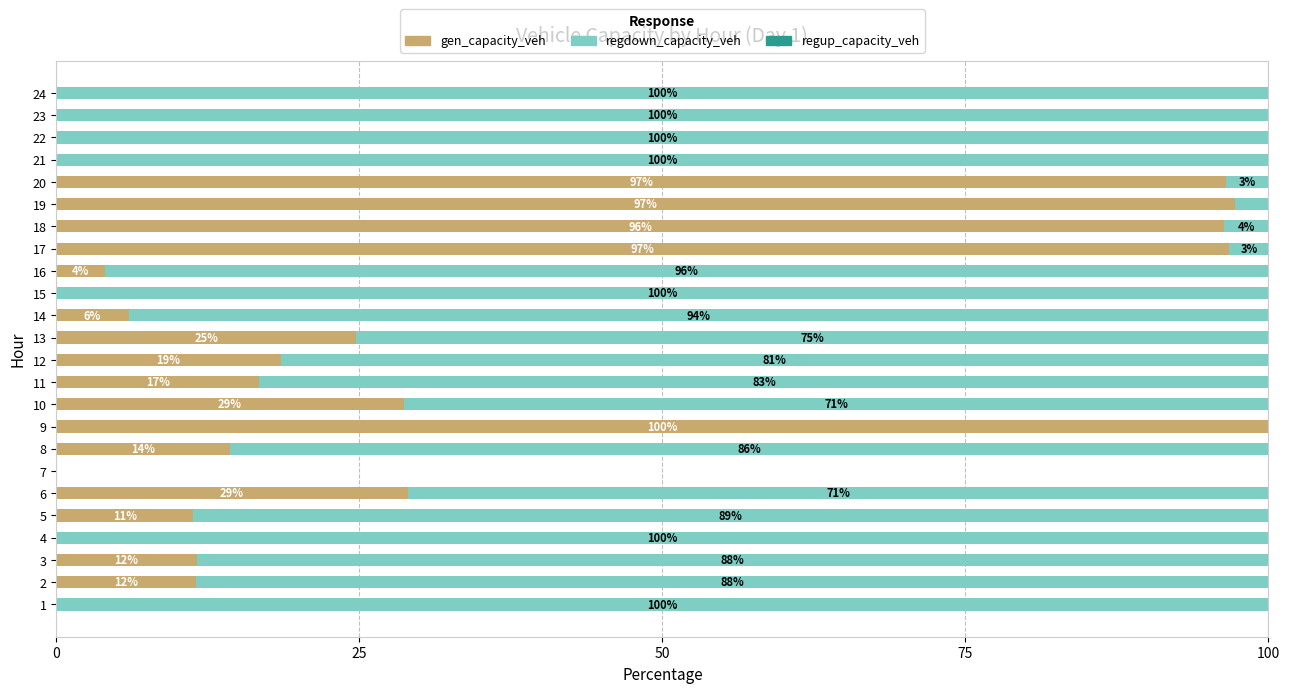

What is the total value across all series at 16?

100.0